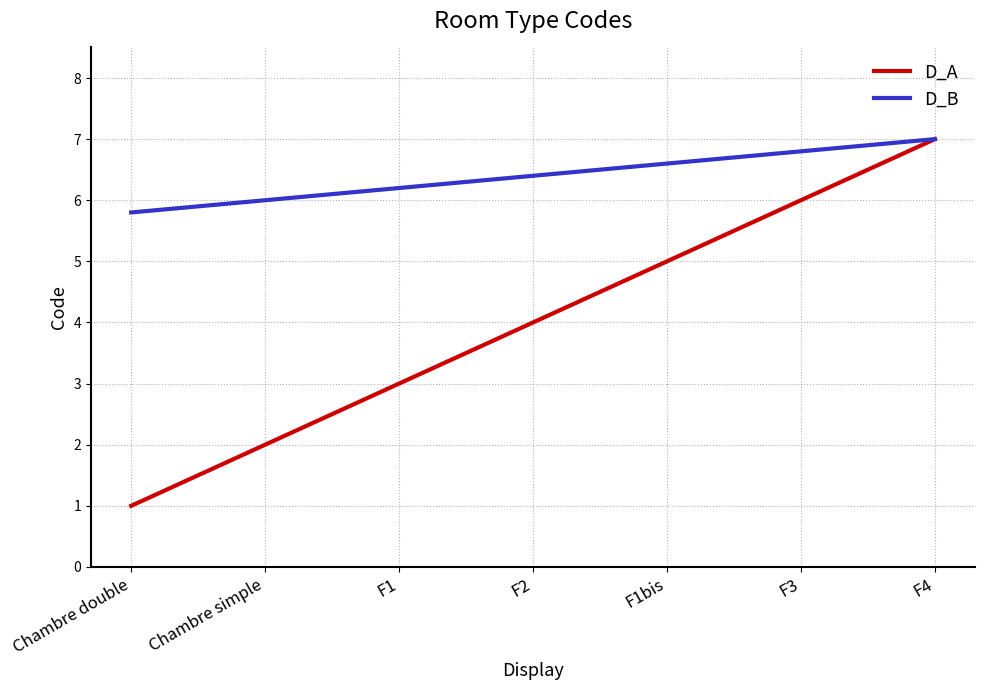

Rank the series by their average value, from highest to lowest.

D_B, D_A